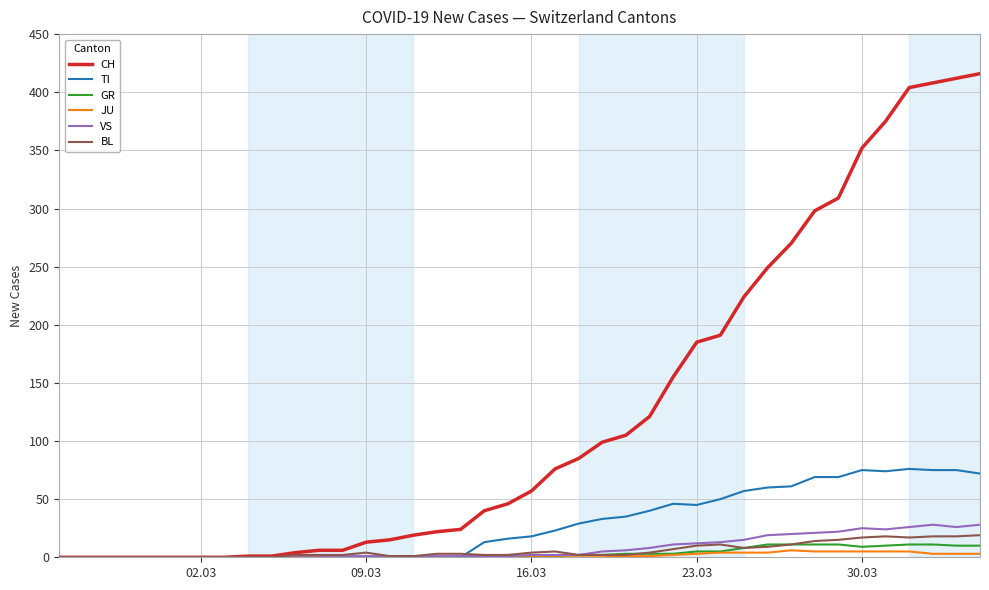

Which series has the widest spread of values?

CH